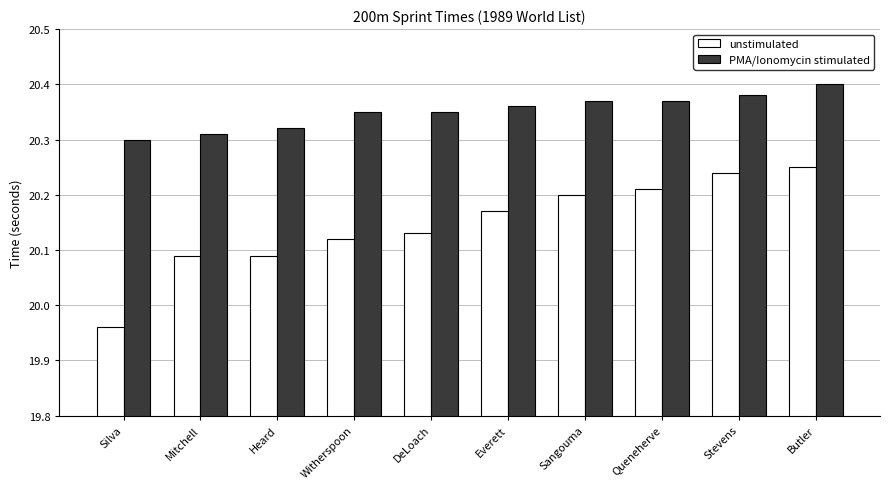

What is the sum of all PMA/Ionomycin stimulated values?

203.5